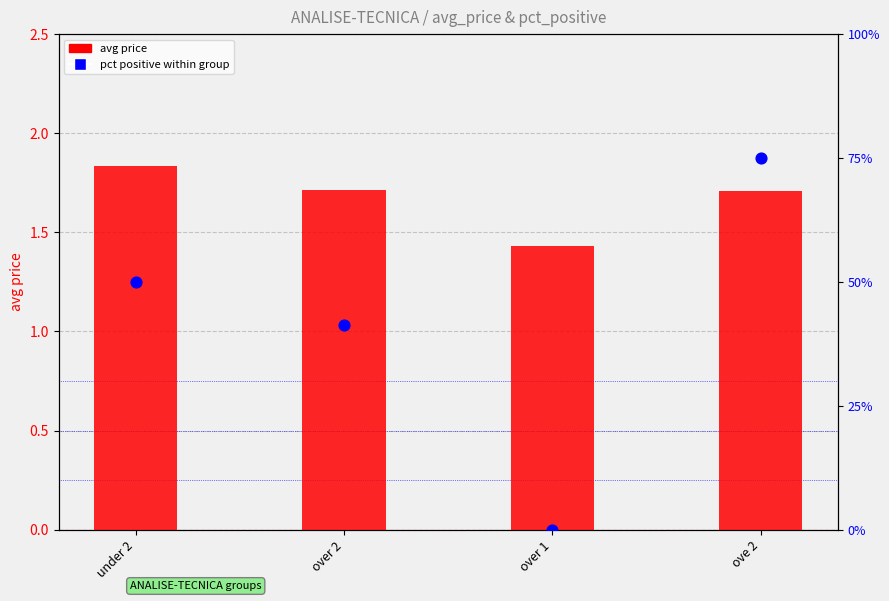

Which series contains the highest Y value?

avg price